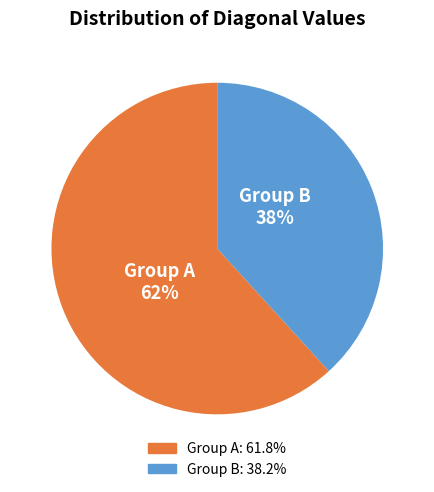

How many segments does this pie chart have?

2